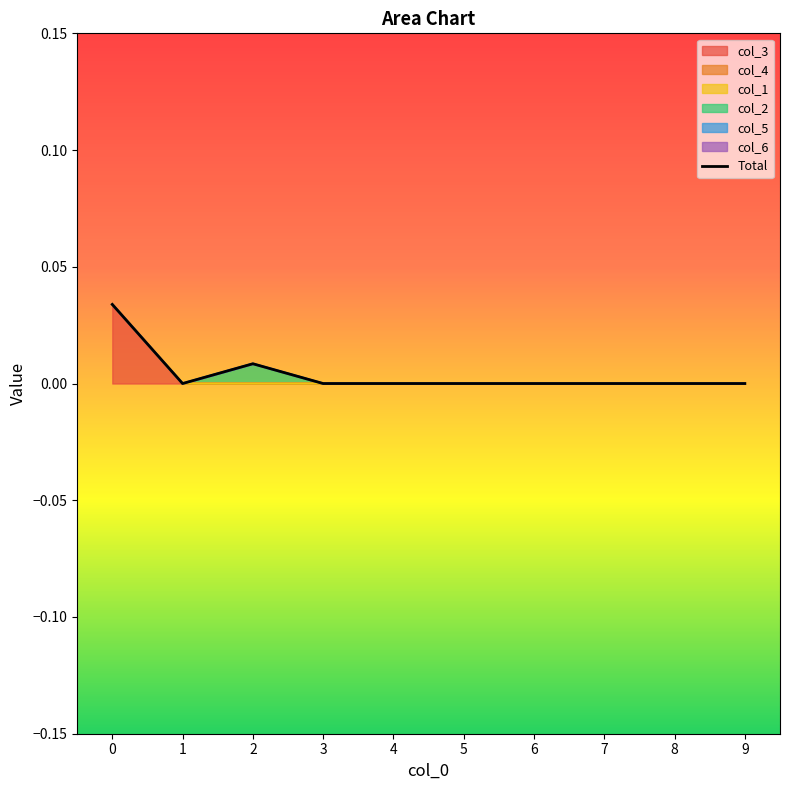

True or false: the data has more than 1 interior local peaks.

False